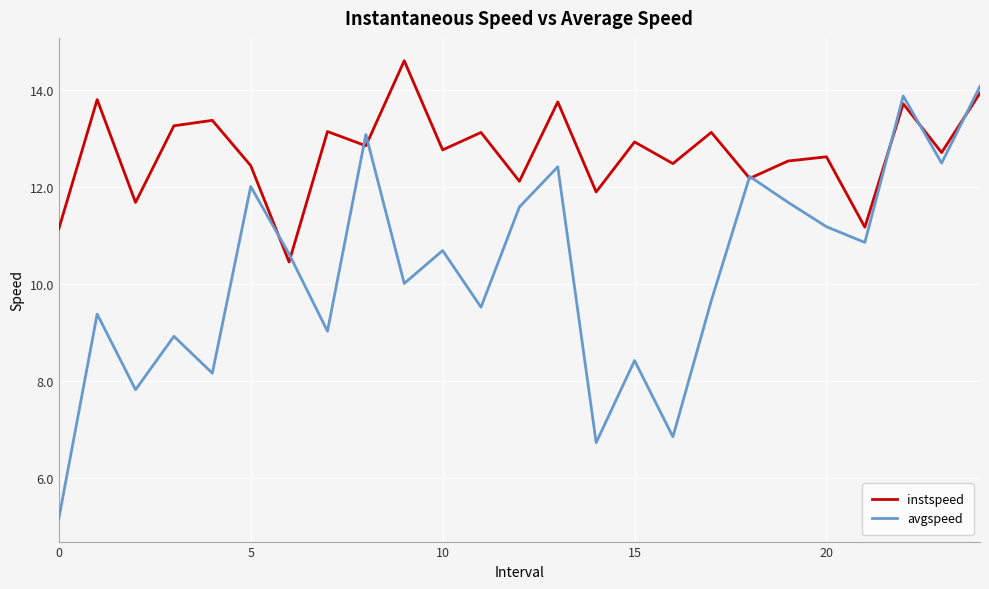

Which series has the largest total across all categories?

instspeed